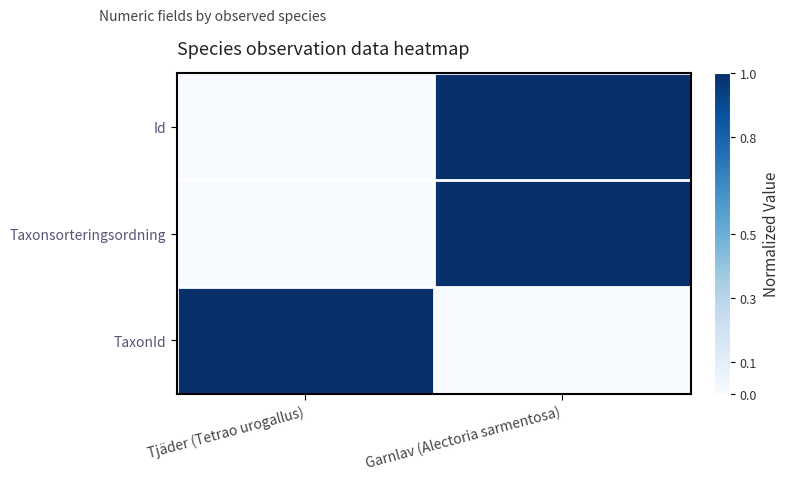

Reading left to right, extract all data points from this chart.

Id: Tjäder (Tetrao urogallus)=0	Garnlav (Alectoria sarmentosa)=1
Taxonsorteringsordning: Tjäder (Tetrao urogallus)=0	Garnlav (Alectoria sarmentosa)=1
TaxonId: Tjäder (Tetrao urogallus)=1	Garnlav (Alectoria sarmentosa)=0